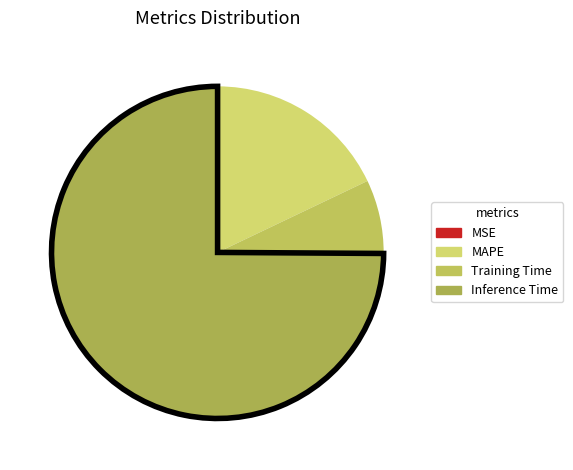

Which category has the biggest portion of the pie?

Inference Time